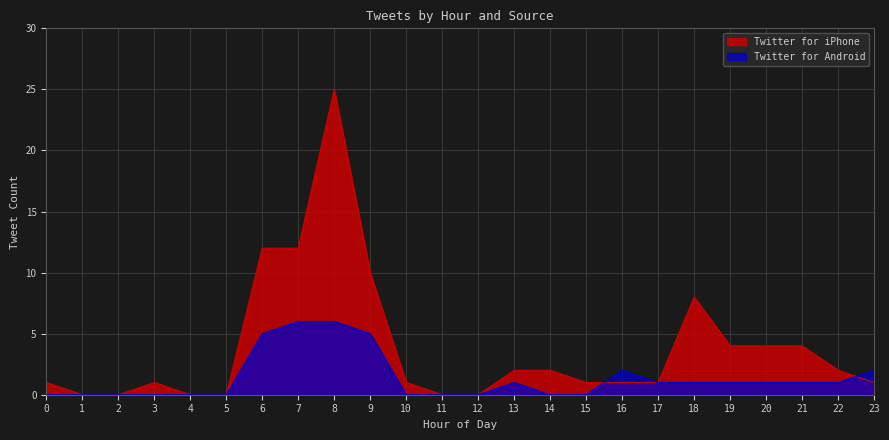

The value of Twitter for Android at 19 is 2. True or false?

False